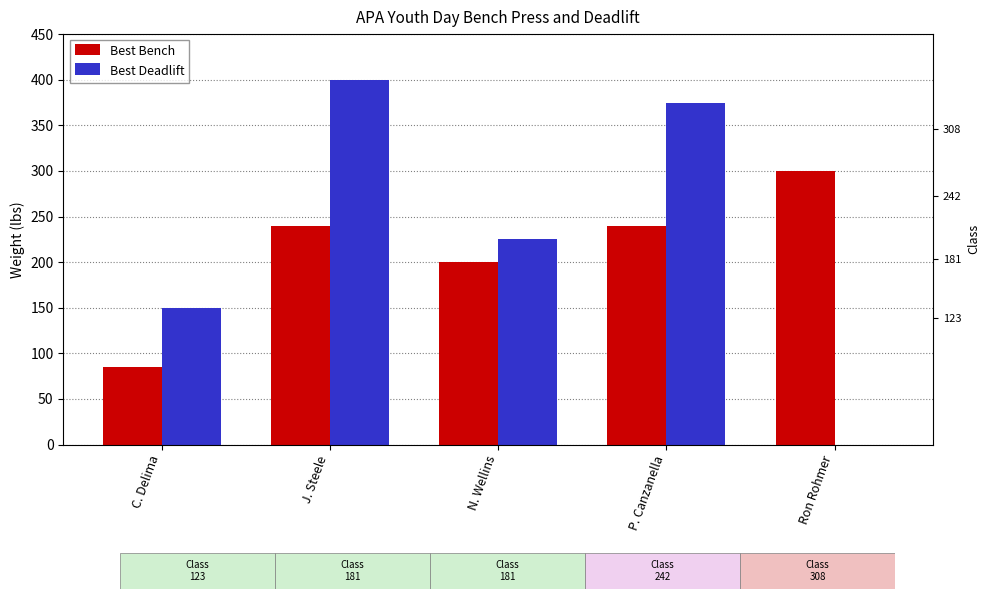

At which label is Best Deadlift closest to 200?

N. Wellins